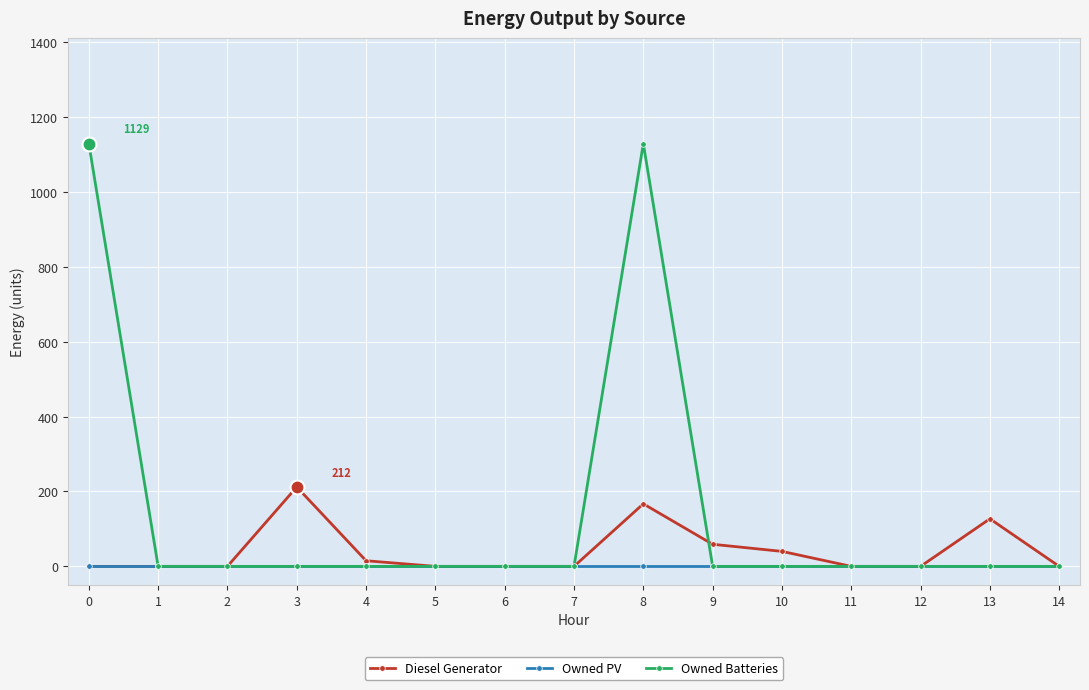

True or false: Owned PV has a value of 0 at 3.

True